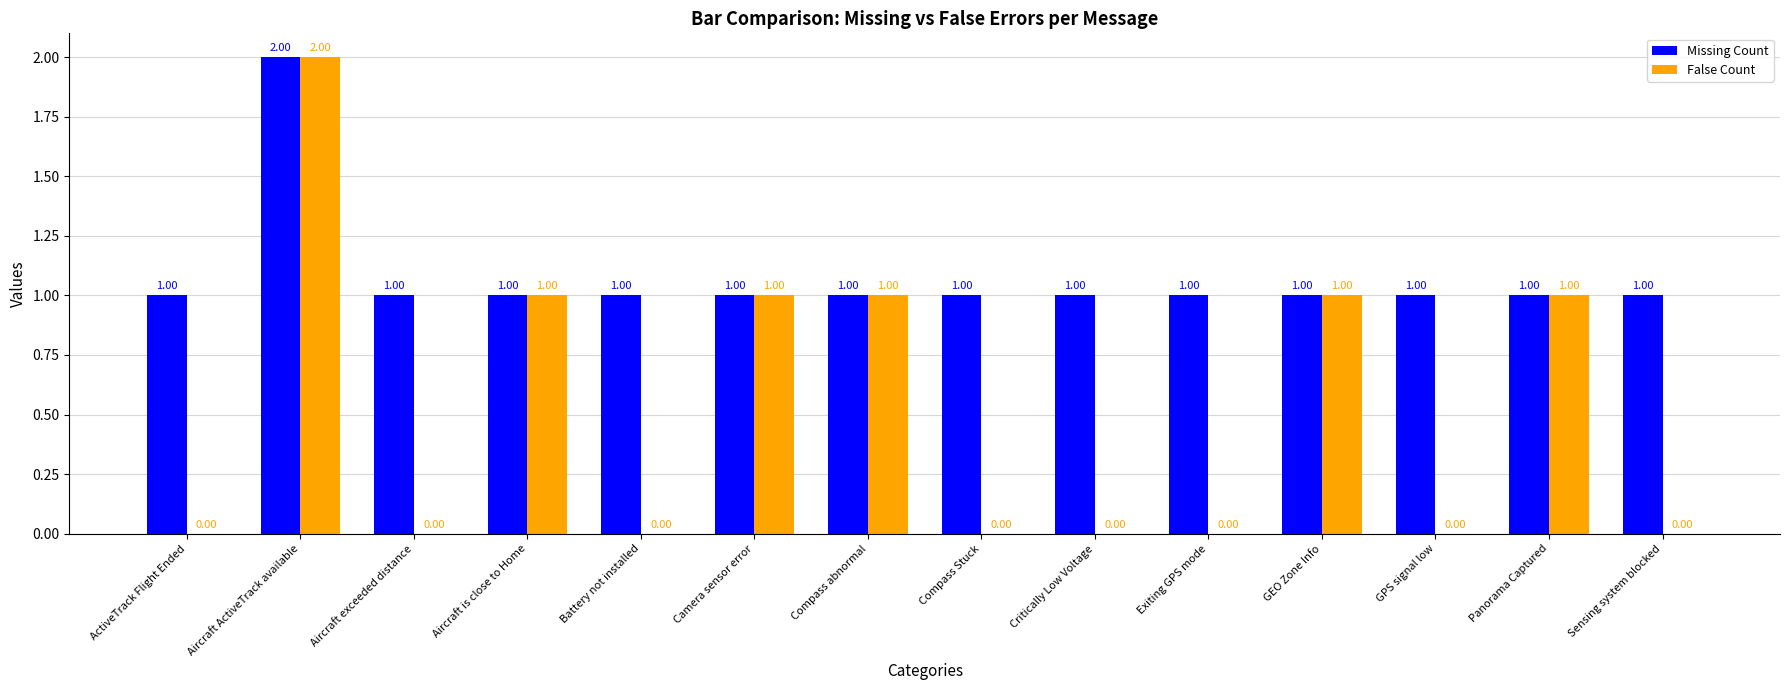

Which series changed the most between ActiveTrack Flight Ended and GEO Zone Info?

False Count